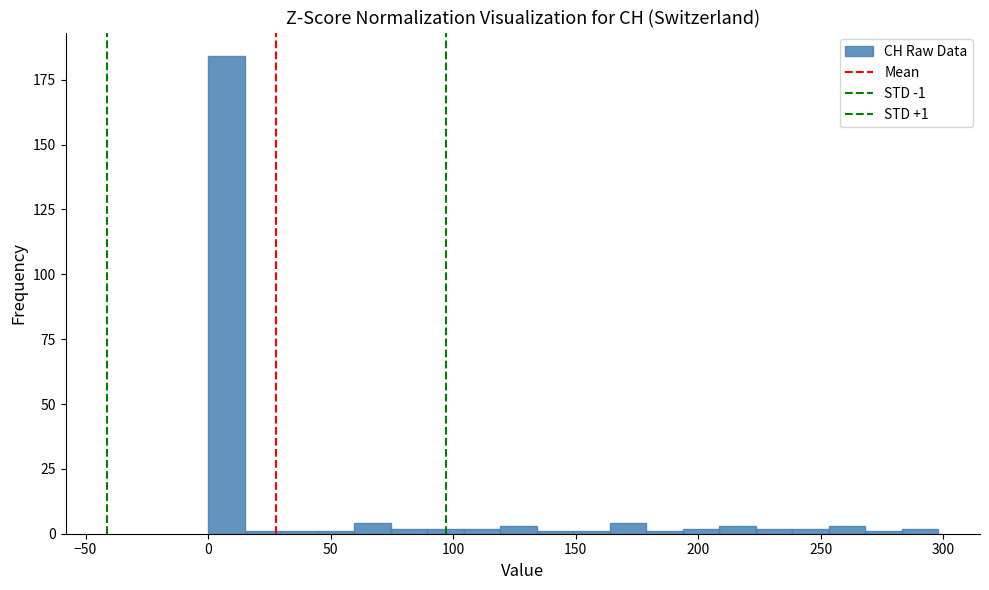

Read against the x-axis, roughly where is the centre of the tallest bar?

5